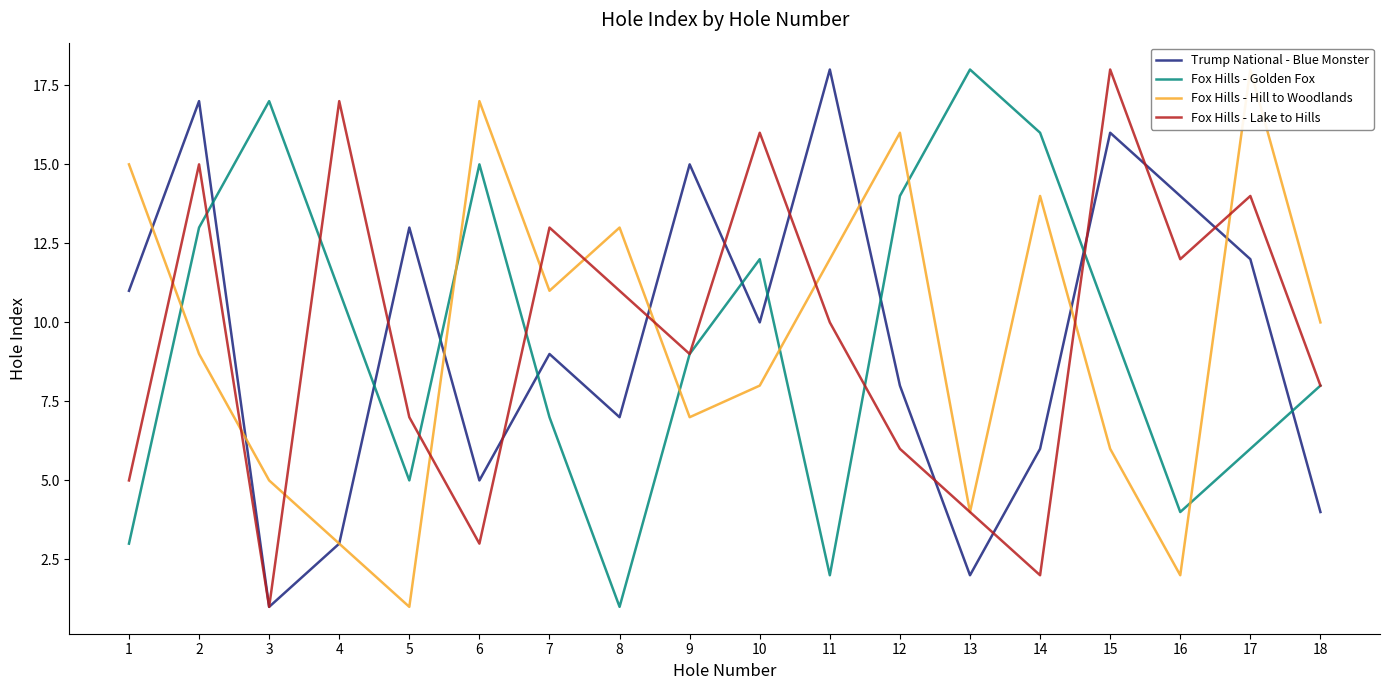

How many interior local valleys does the Trump National - Blue Monster series have?

5